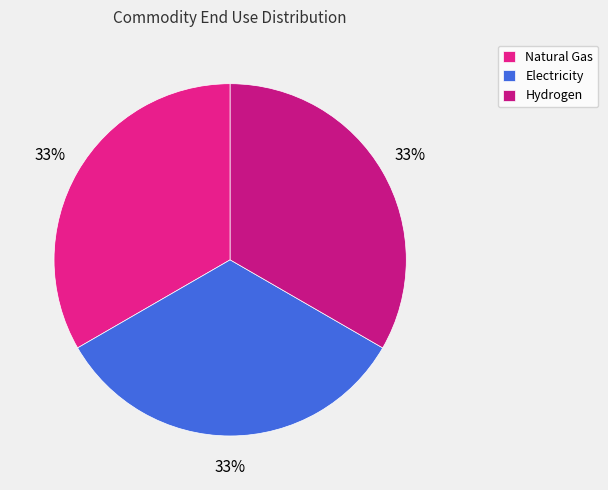

True or false: Natural Gas accounts for 33% of the total.

True